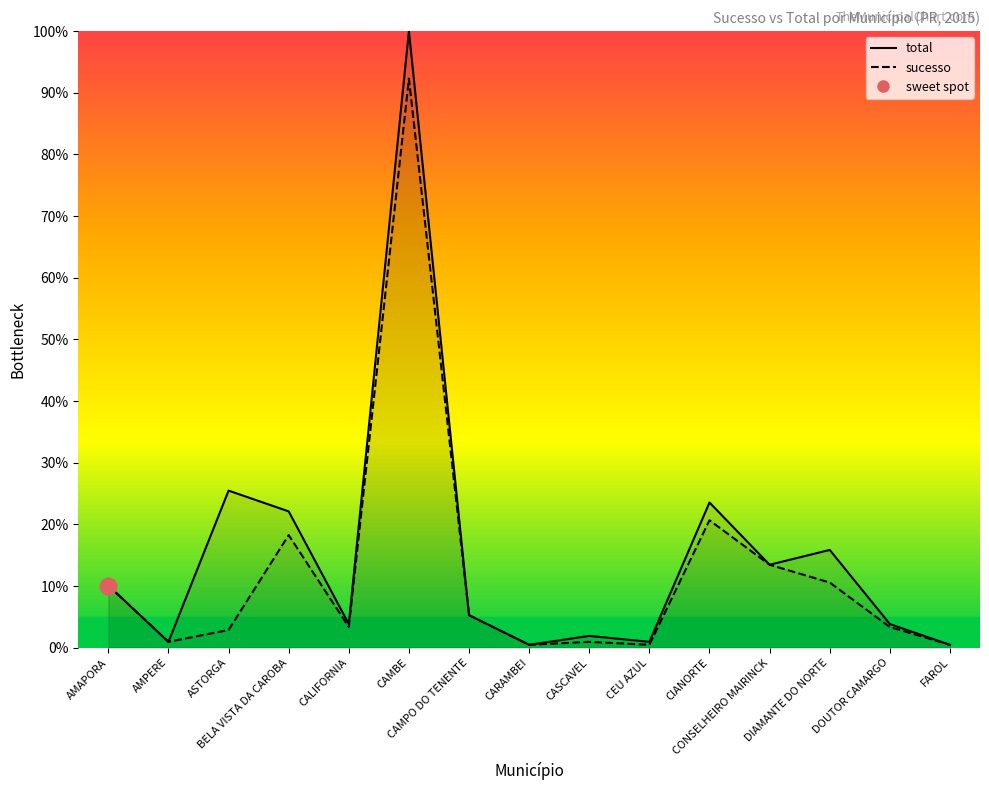

What position from the left is CONSELHEIRO MAIRINCK?

12